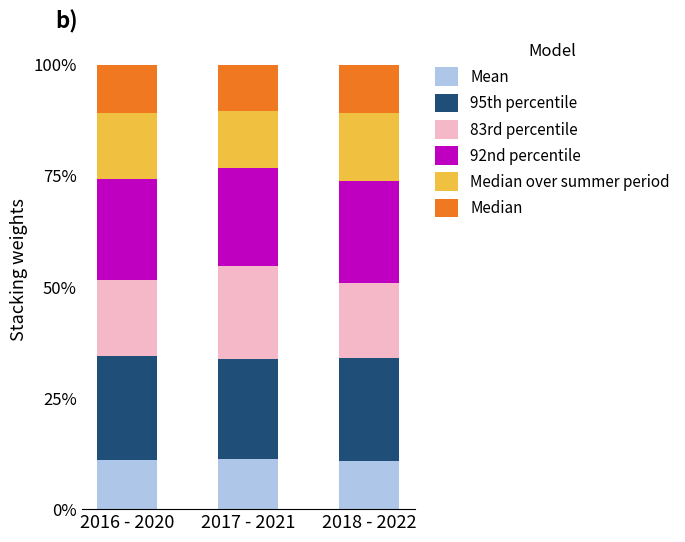

Are the bars grouped side by side (vs. stacked)?

No